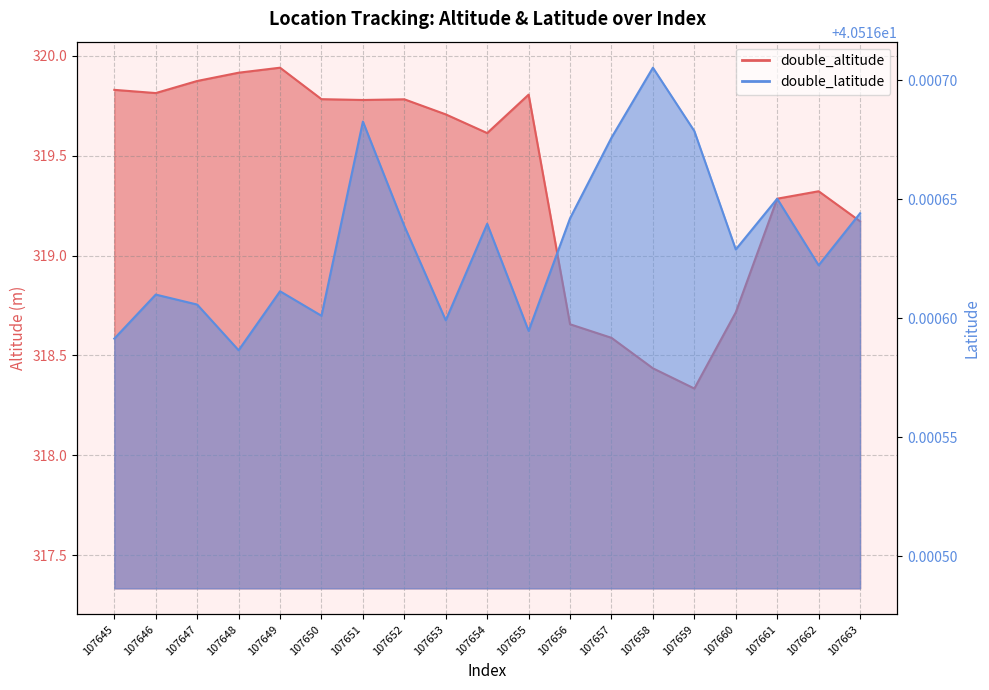

Which category has the highest value across all series?

107649